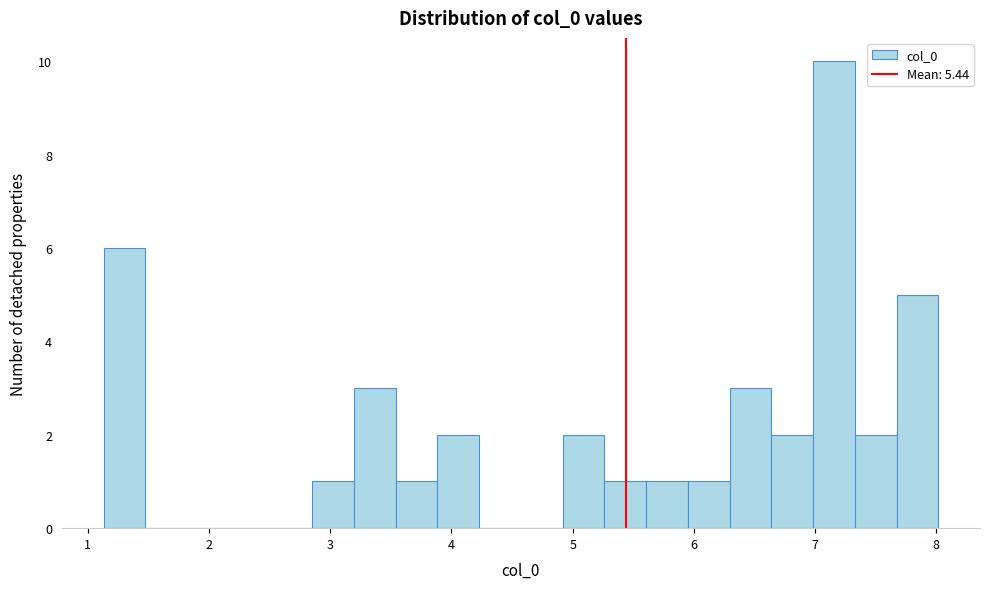

Read against the x-axis, roughly where is the centre of the tallest bar?

7.2